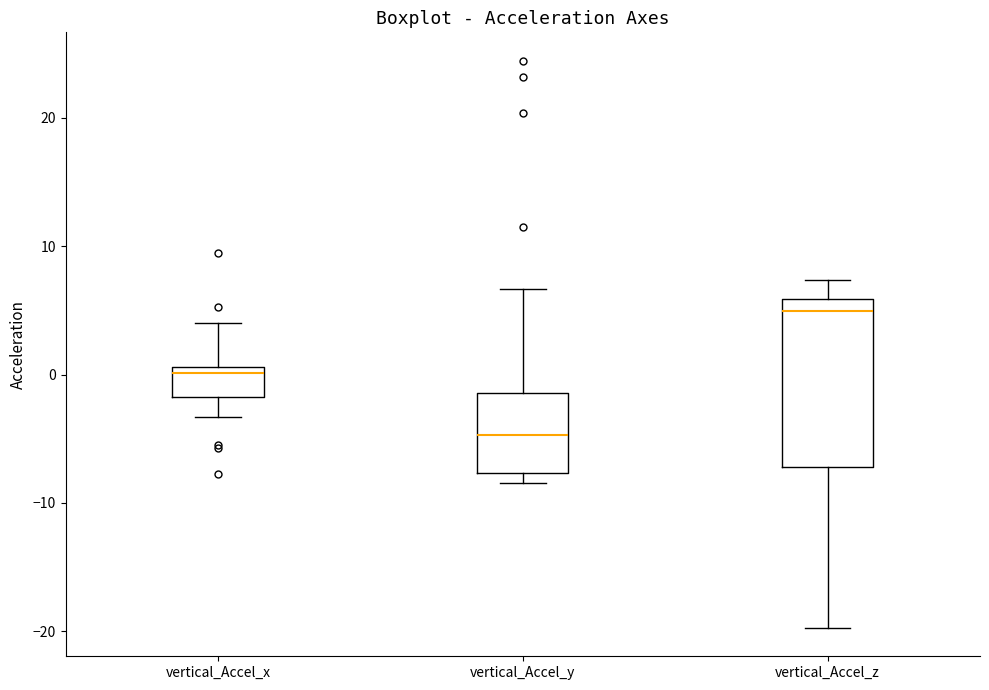

Which box has the lowest median line?

vertical_Accel_y